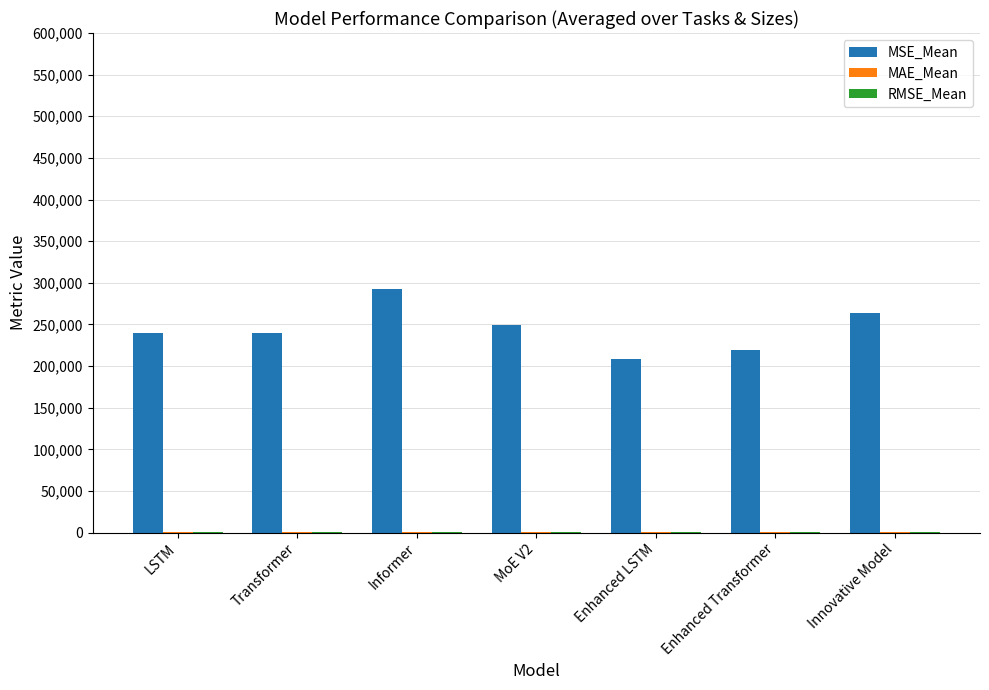

Which series changed the most between Informer and Enhanced Transformer?

MSE_Mean